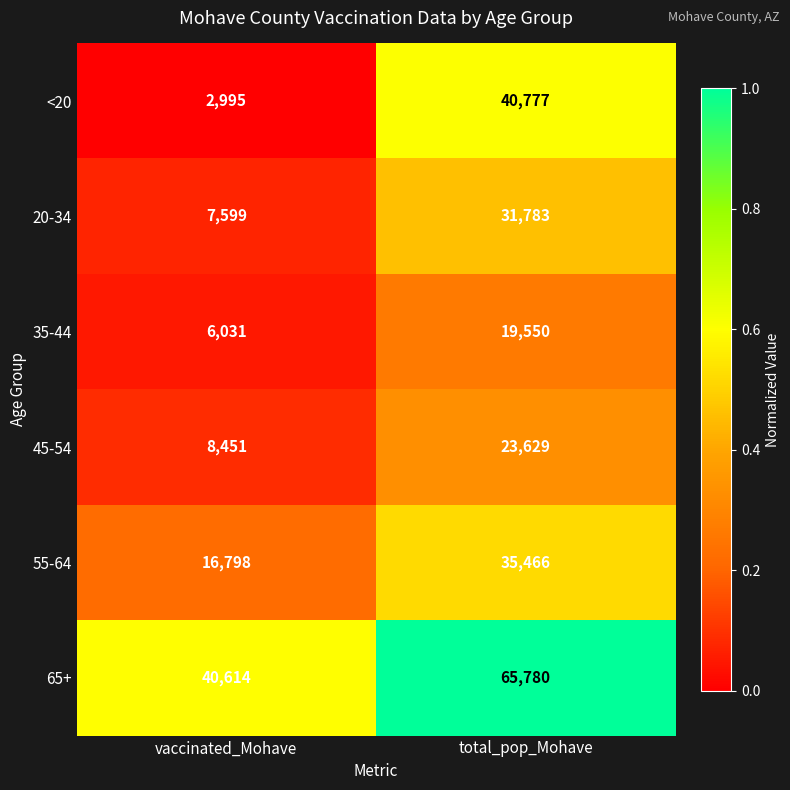

How many categories are shown in the chart?

2